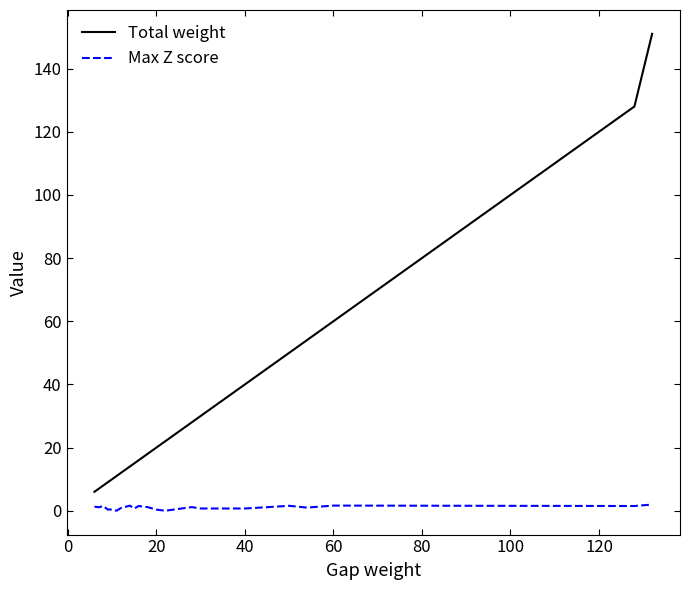

Which series has the widest spread of values?

Total weight